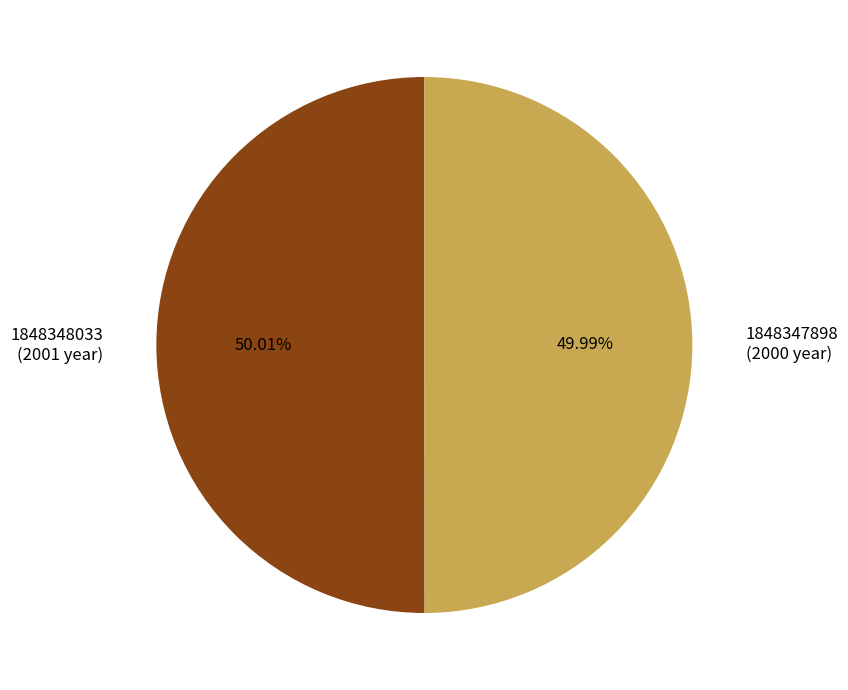

To the nearest percent, what is the average slice percentage?

50%